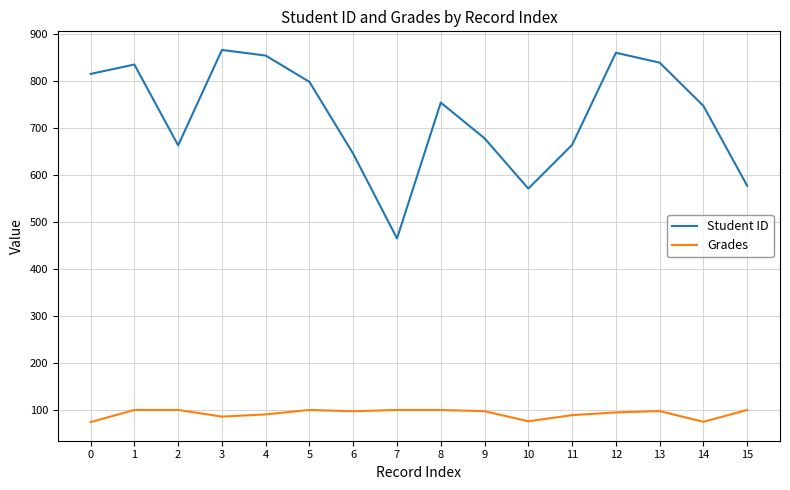

What is the spread (max minus min) of values at 10?

495.1